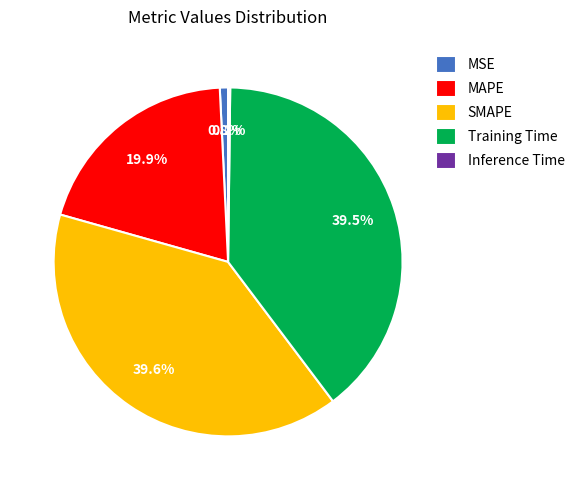

Approximately how many times larger is the value at Training Time compared to SMAPE?

1.0